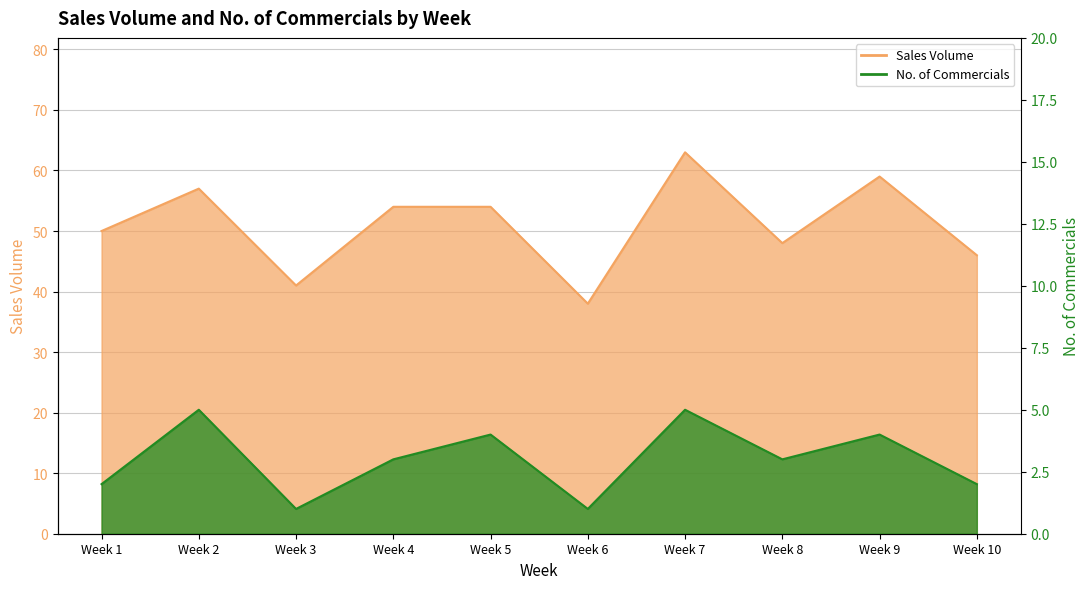

What is the sum of the No. of Commercials values at Week 3 and Week 7?

6